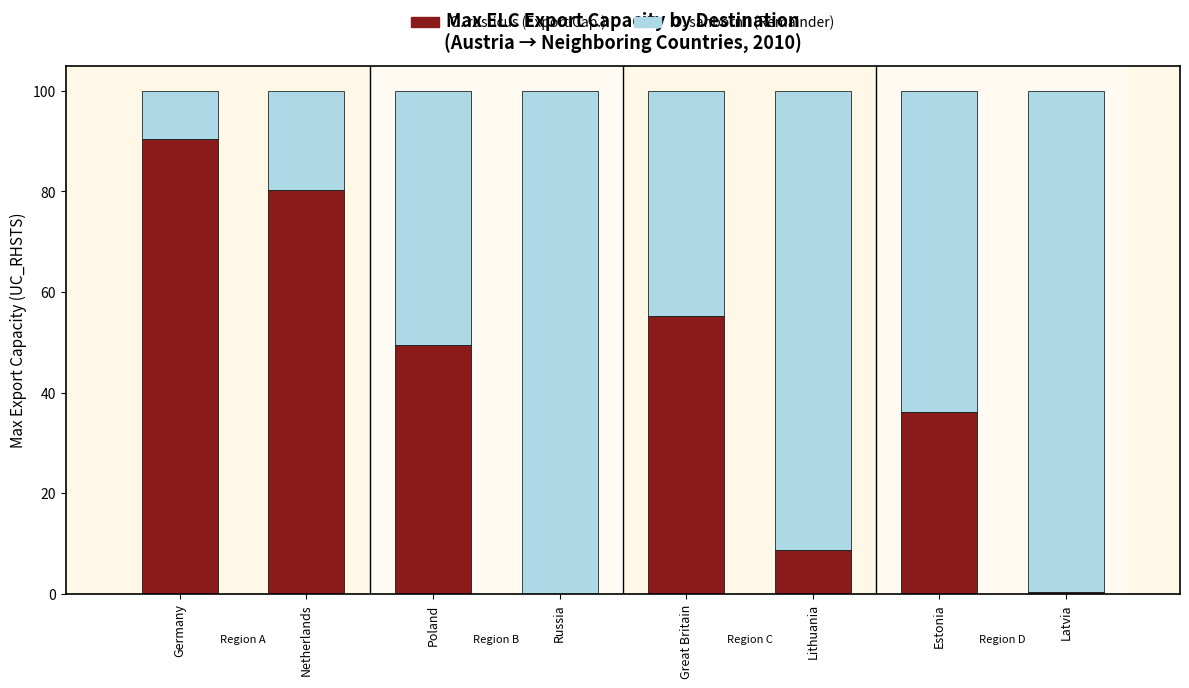

What is the total value across all series at Estonia?

100.0